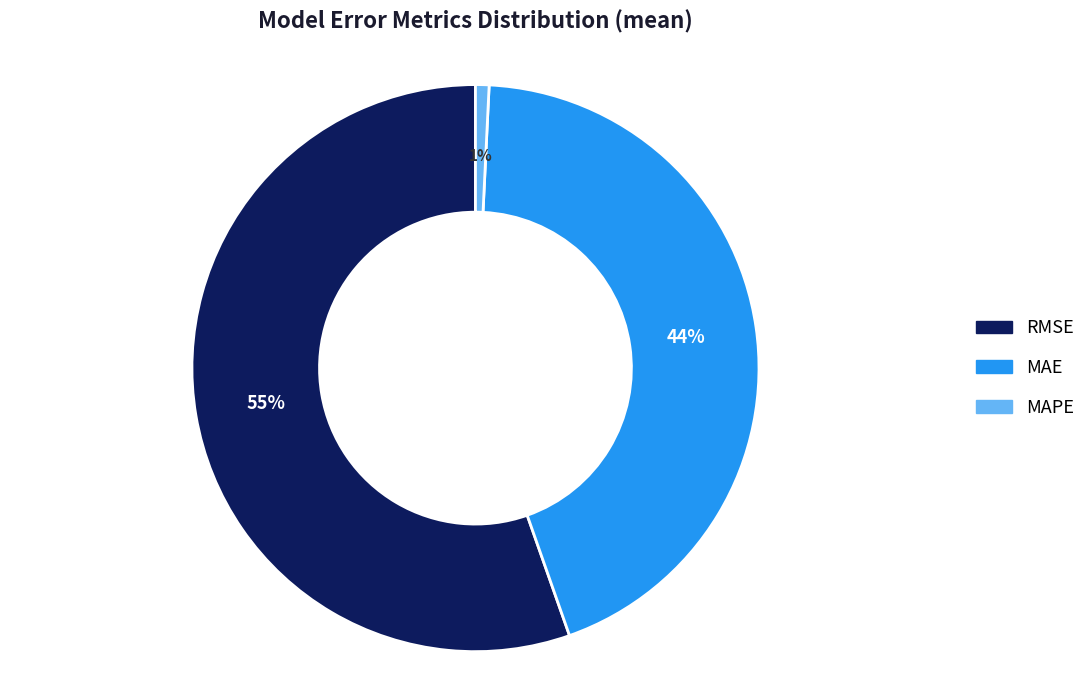

The MAPE slice represents 11% of the pie. True or false?

False